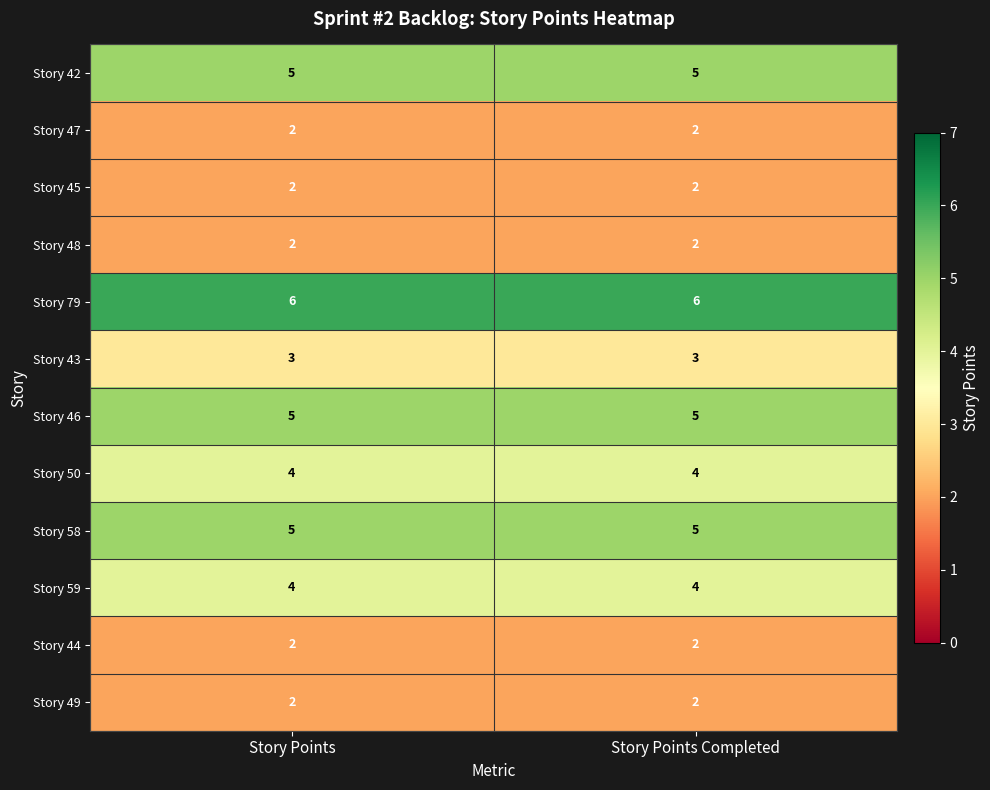

At how many categories does at least one series exceed 2?

2